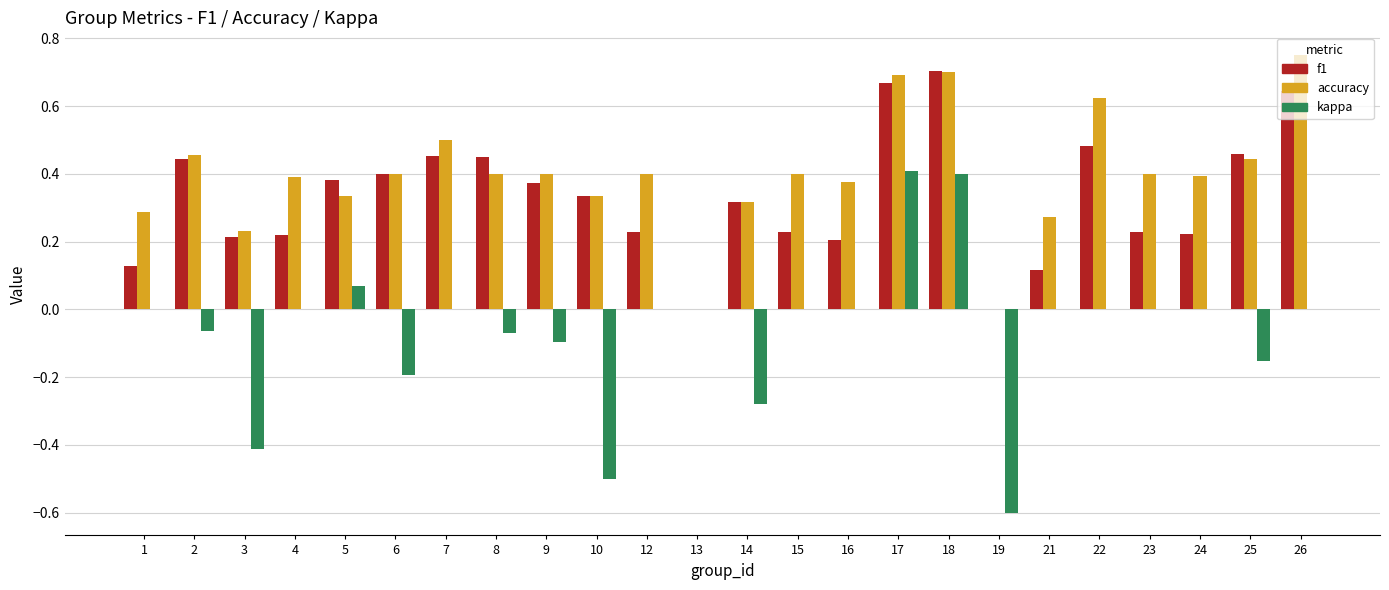

Which category has the highest value in the accuracy series?

26